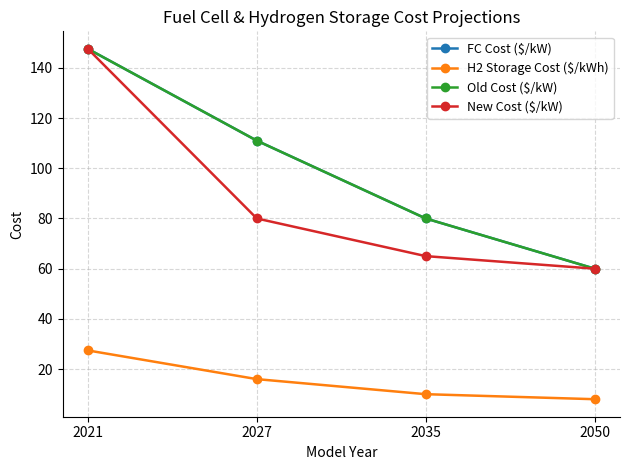

Which series has the largest range (max minus min)?

FC Cost ($/kW)